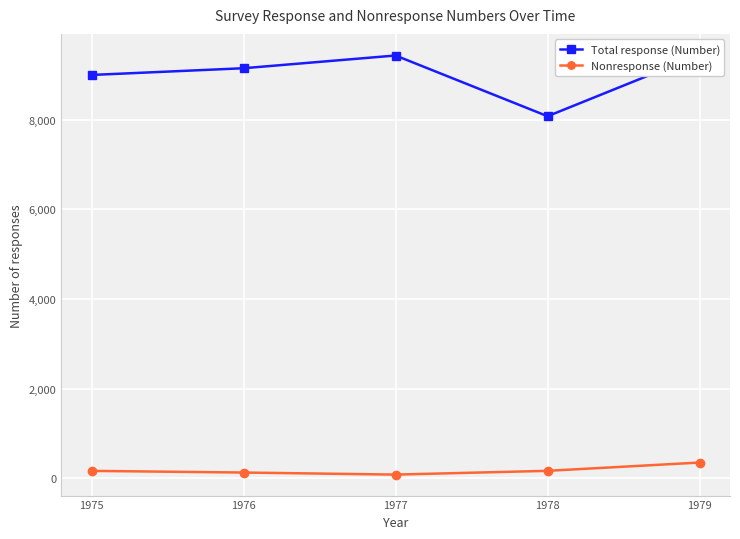

What are all the series names shown in the legend?

Total response (Number), Nonresponse (Number)